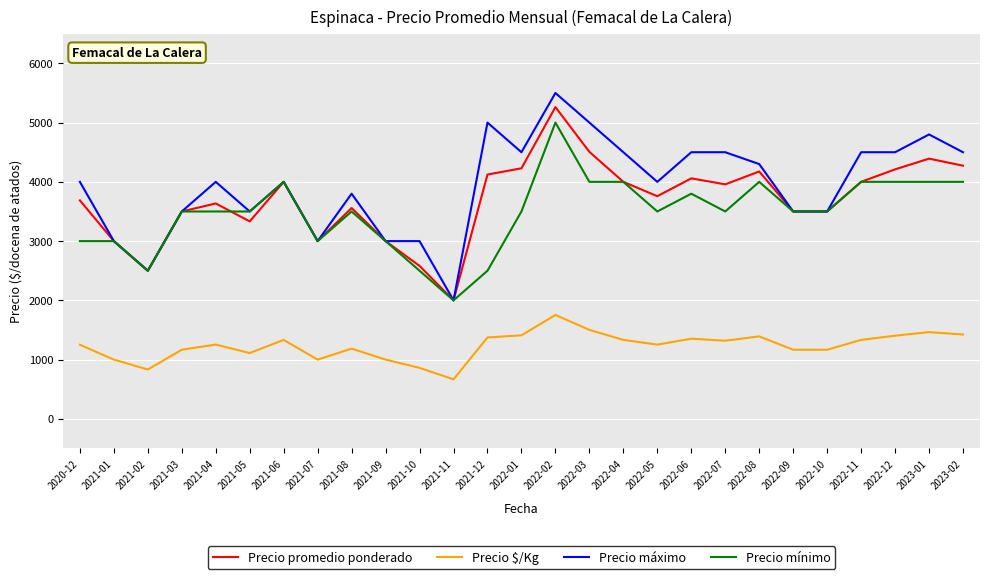

Between 2021-11 and 2022-04, which series saw the biggest shift?

Precio máximo